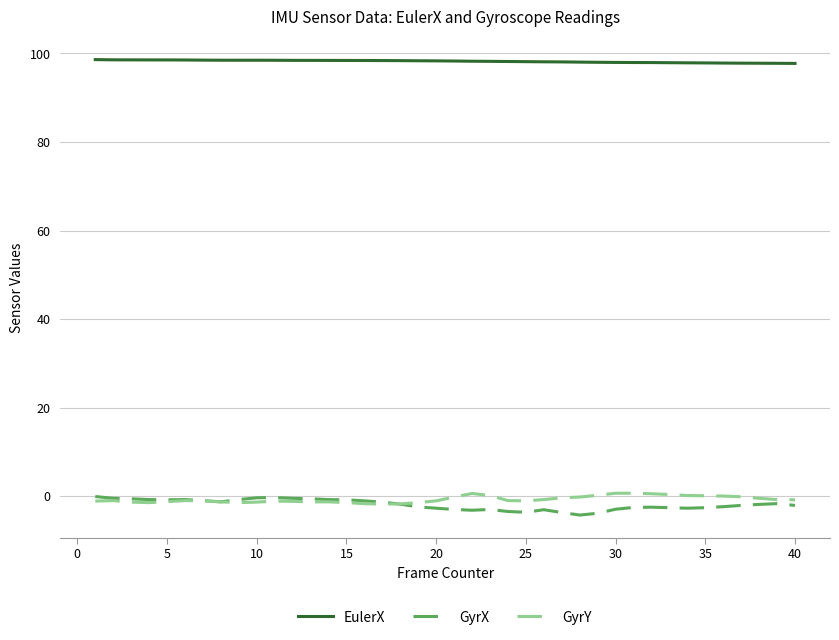

True or false: GyrX and EulerX cross at least once.

False